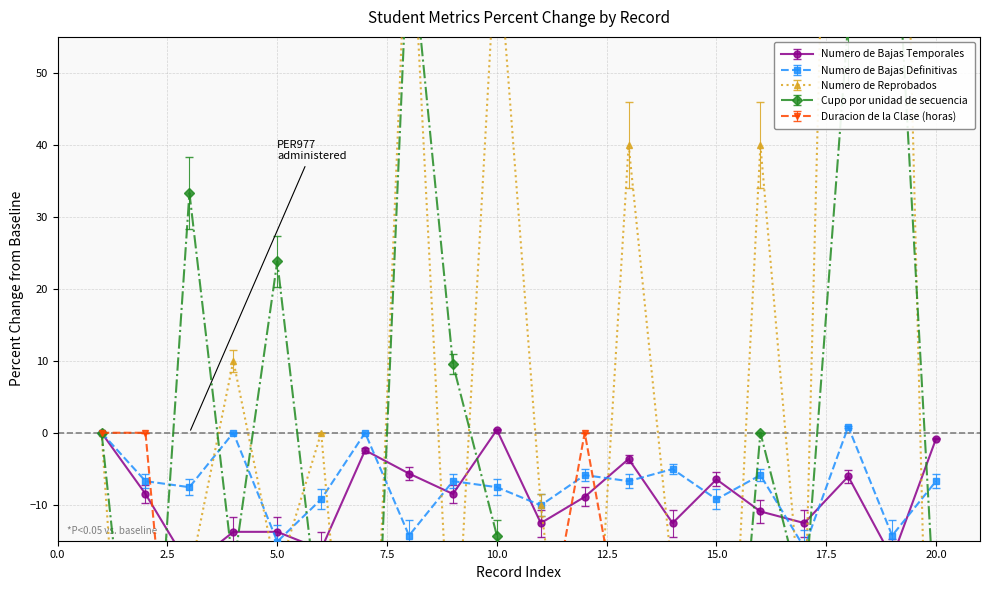

Which category has the lowest value in the Cupo por unidad de secuencia series?

15.0